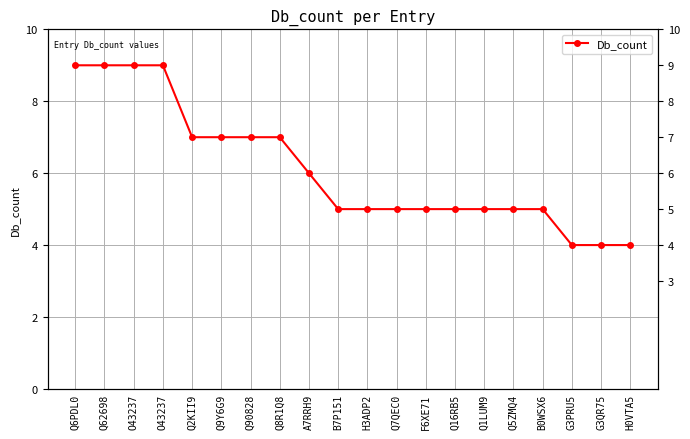

What is the change in value from B7P151 to H0VTA5?

-1